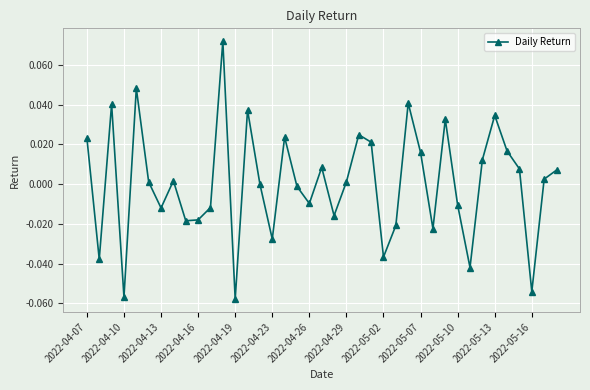

How many points are higher than both their immediate neighbors (excluding endpoints)?

11